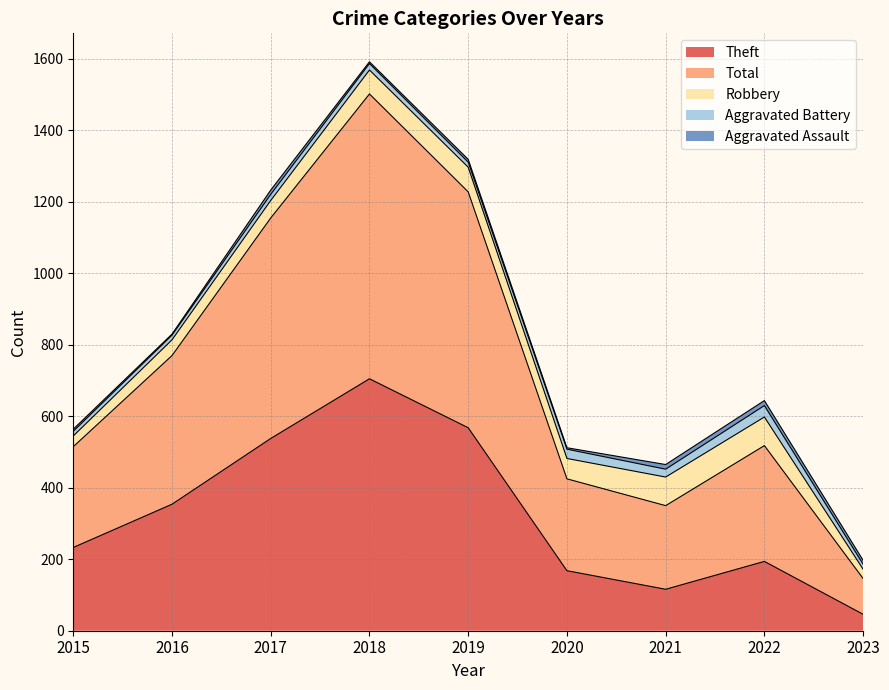

Between 2021 and 2015, which is larger?

2015